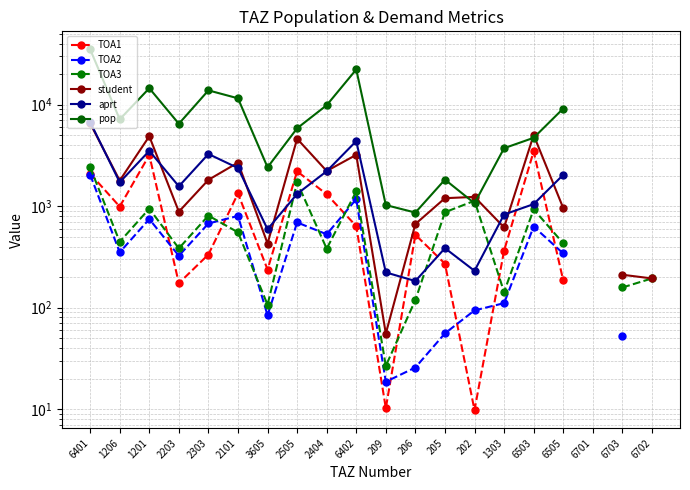

What is the difference between the maximum and minimum values in the TOA3 series?

2383.4